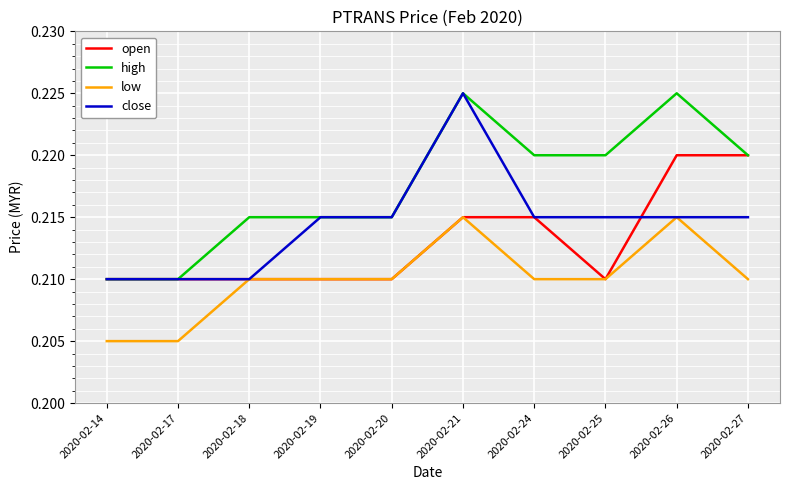

True or false: high and low cross at least once.

False